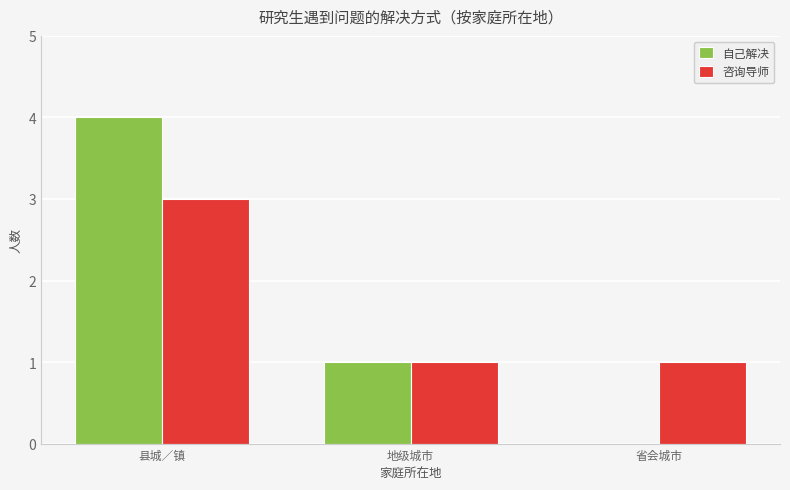

Between 地级城市 and 省会城市, which series saw the biggest shift?

自己解决